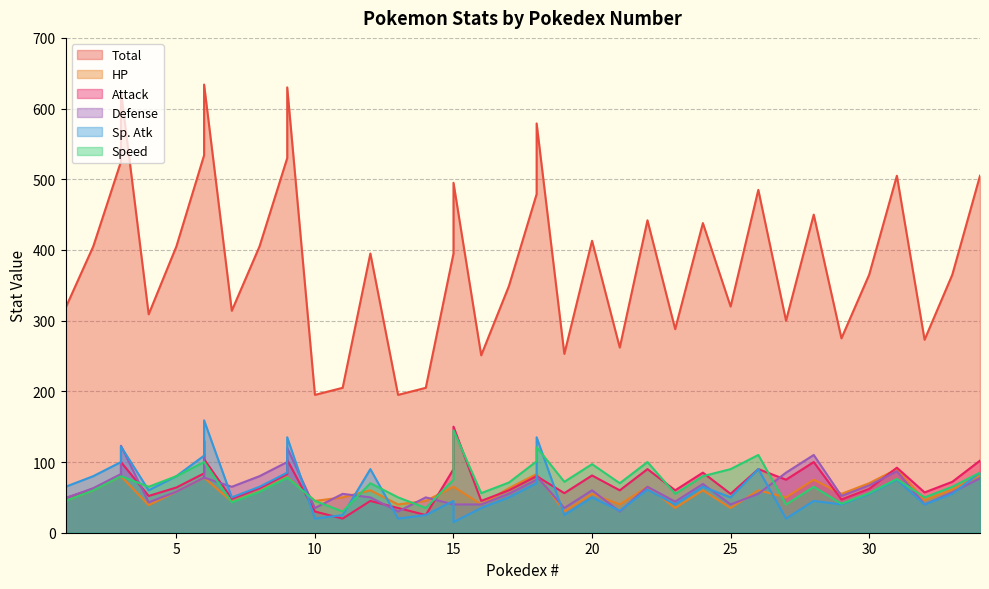

Is it true that Defense equals 18 at 26?

False